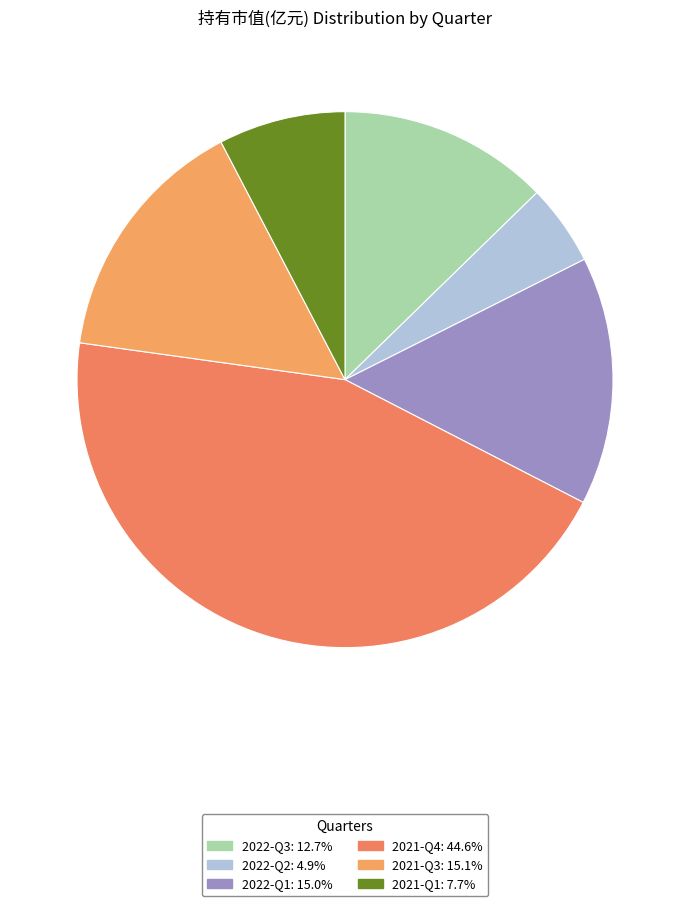

Does 2022-Q1 account for over 50% of the chart?

No